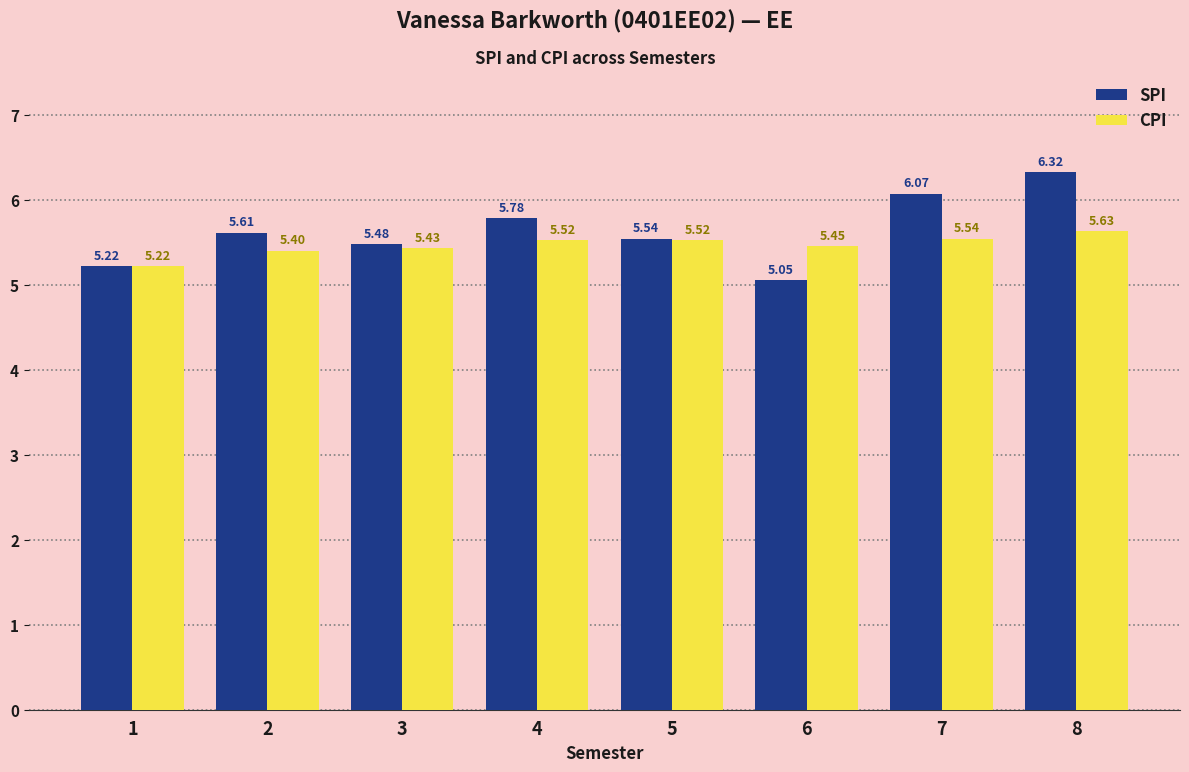

How many data points does each series have?

8